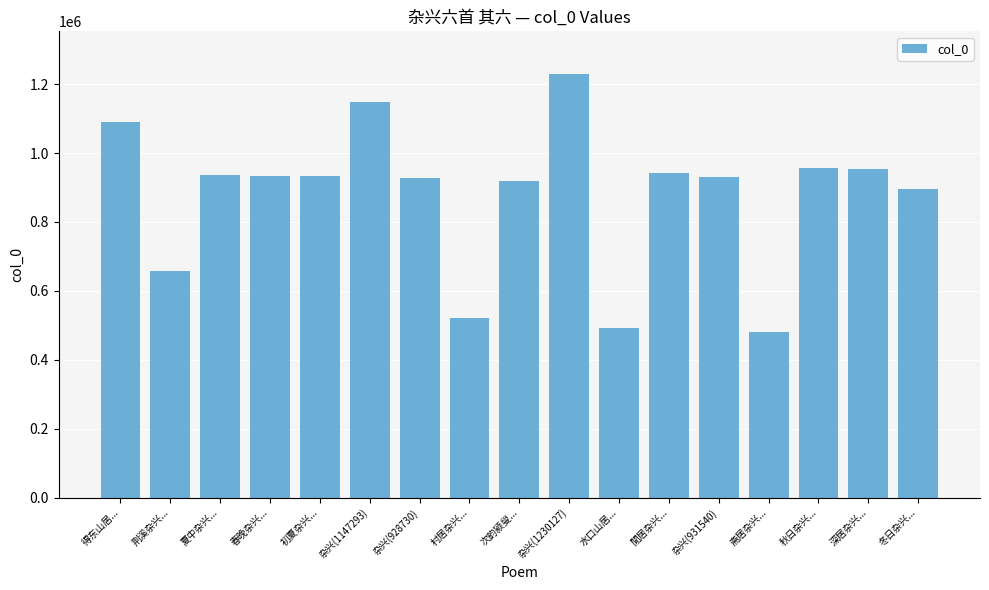

The chart shows a value of 353058 at 杂兴(931540). True or false?

False